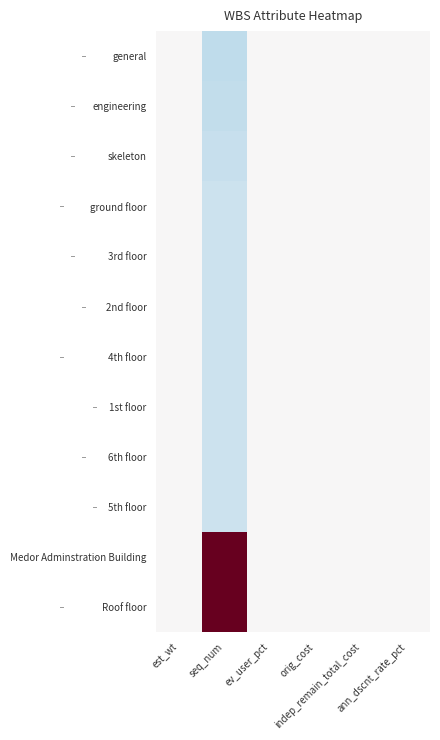

Rank the series at ev_user_pct from lowest to highest value.

general, engineering, skeleton, ground floor, 3rd floor, 2nd floor, 4th floor, 1st floor, 6th floor, 5th floor, Medor Adminstration Building, Roof floor